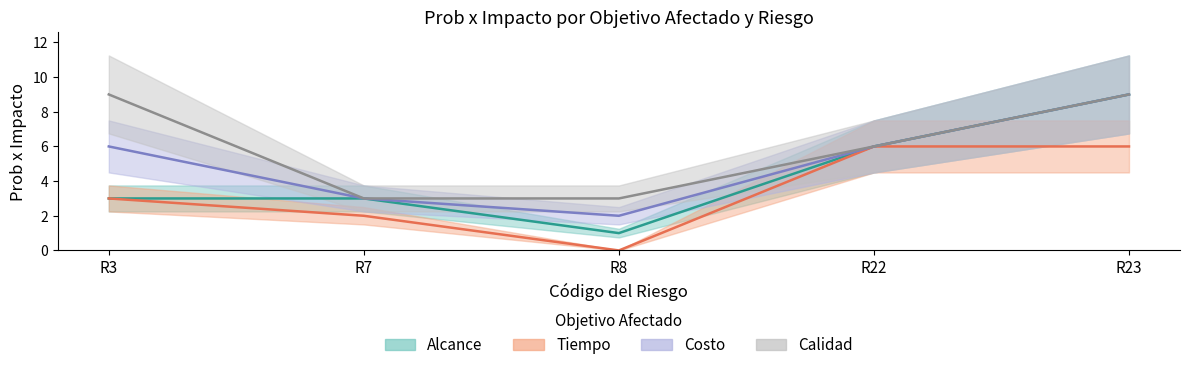

At which category does Alcance reach its first local valley?

R8